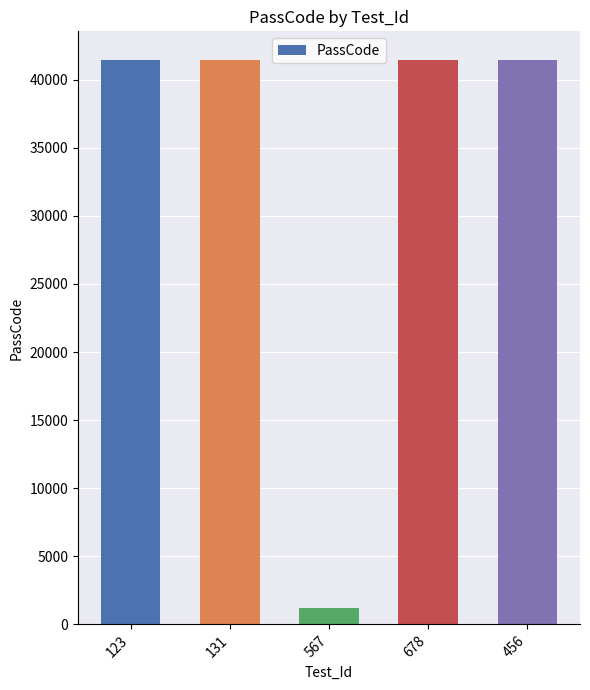

True or false: the data shows 72660 at 131.

False